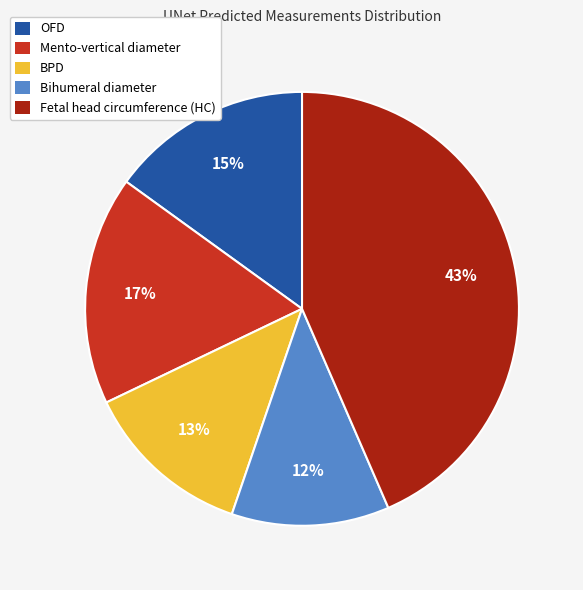

True or false: Mento-vertical diameter accounts for 27% of the total.

False